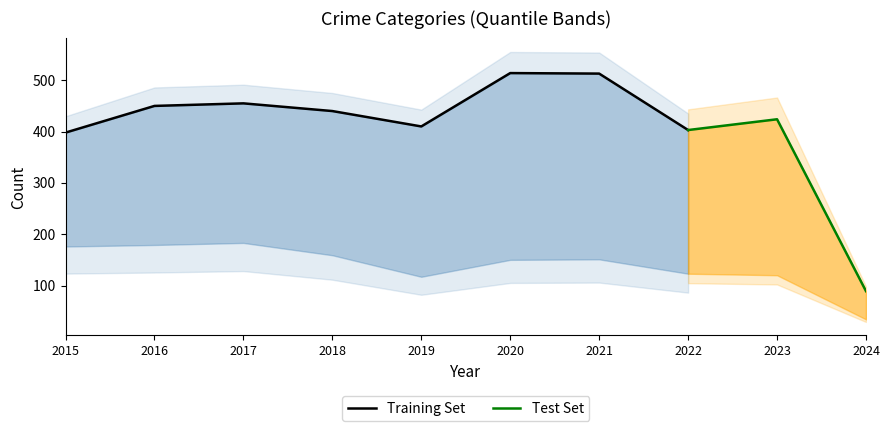

What is the value of the Total point at the 10th from the left?

89